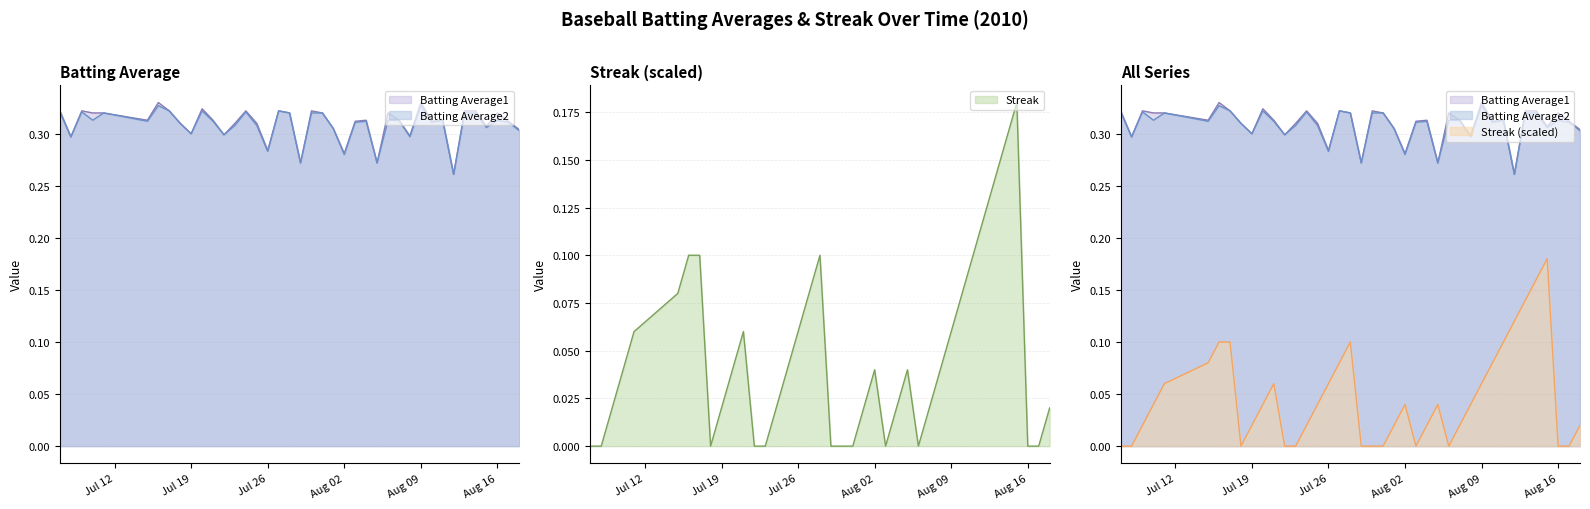

What value does the Batting Average1 series have at 2010-07-23?

0.3